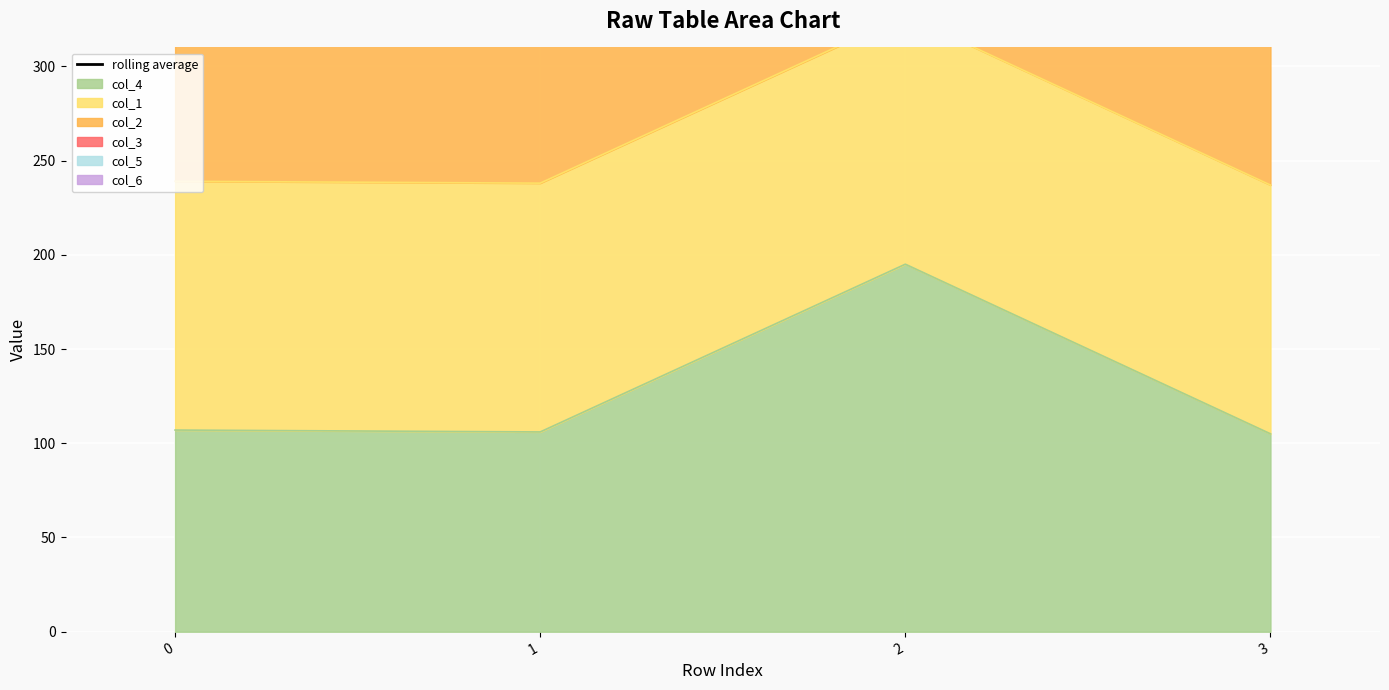

Is it true that the value at 3 is 767.9?

False